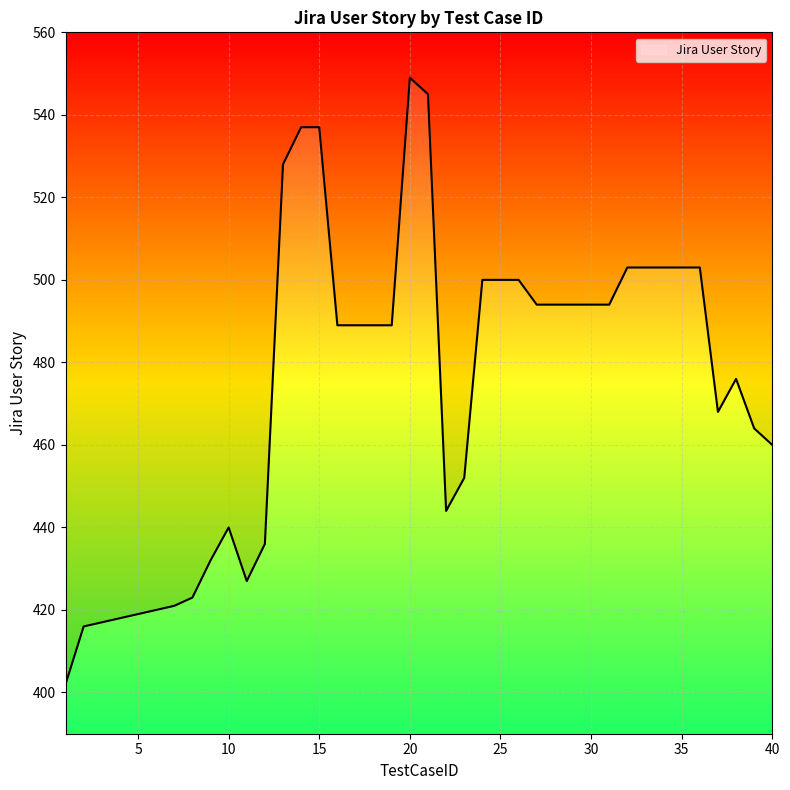

What is the difference between the maximum and minimum values?

147